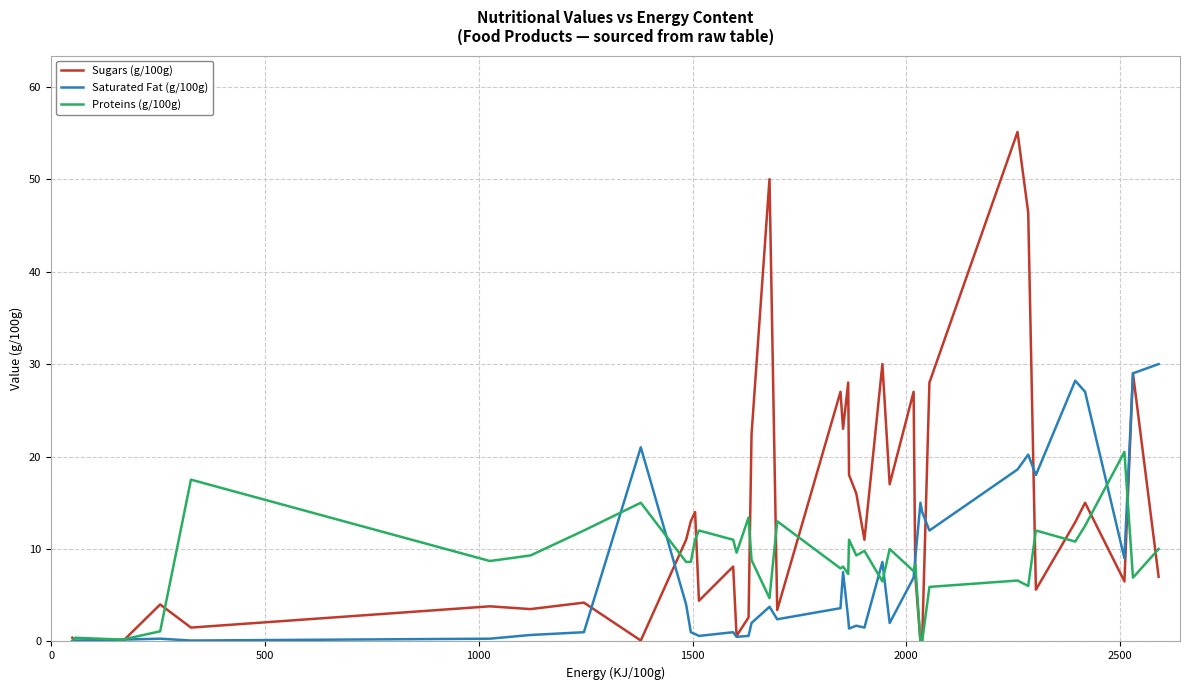

Rank the series by their maximum value, from lowest to highest.

Proteins (g/100g), Saturated Fat (g/100g), Sugars (g/100g)